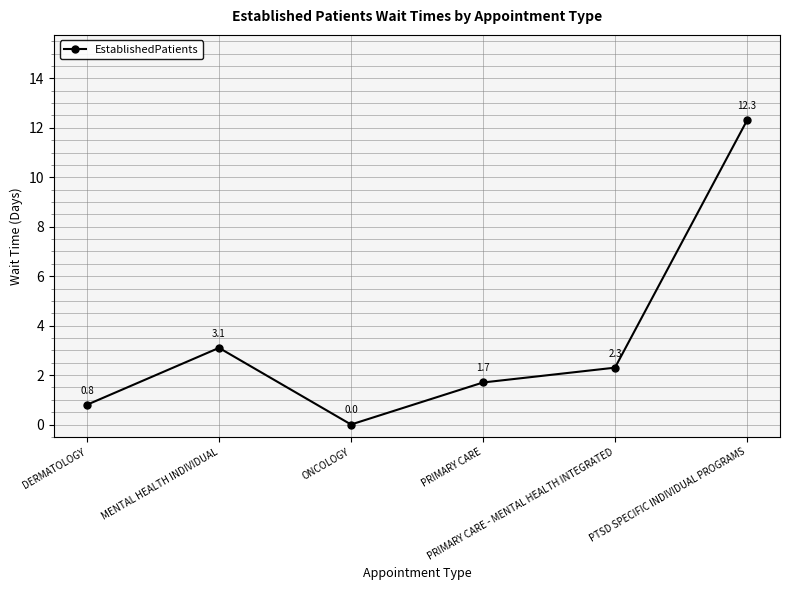

True or false: the data shows 3.1 at MENTAL HEALTH INDIVIDUAL.

True